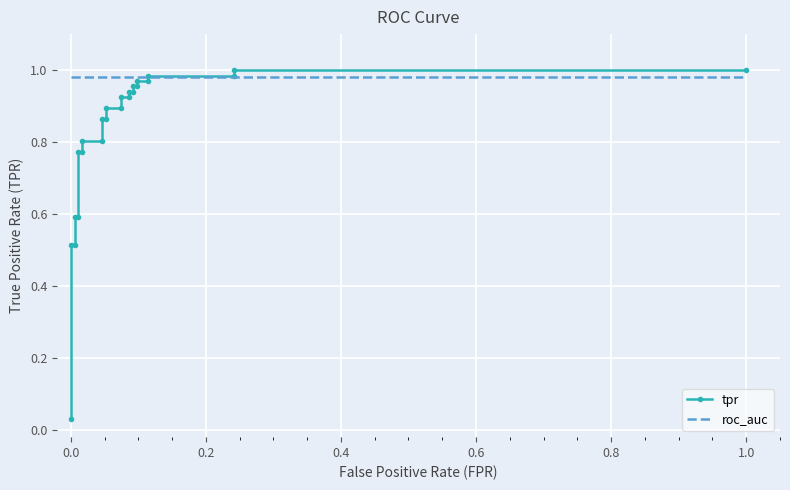

Rank the series by their maximum value, from highest to lowest.

tpr, roc_auc